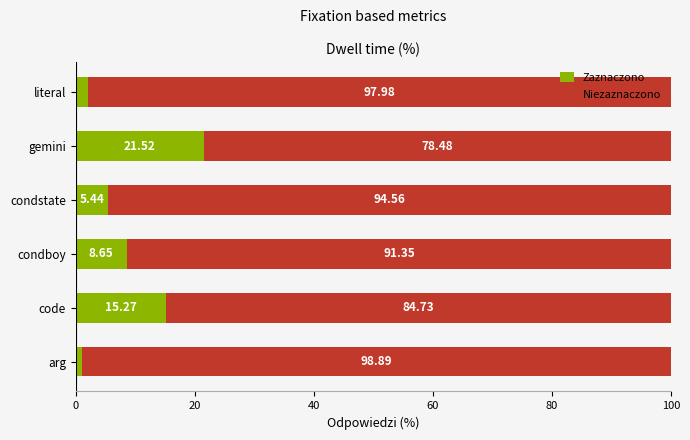

What is the total value across all series at condboy?

100.0